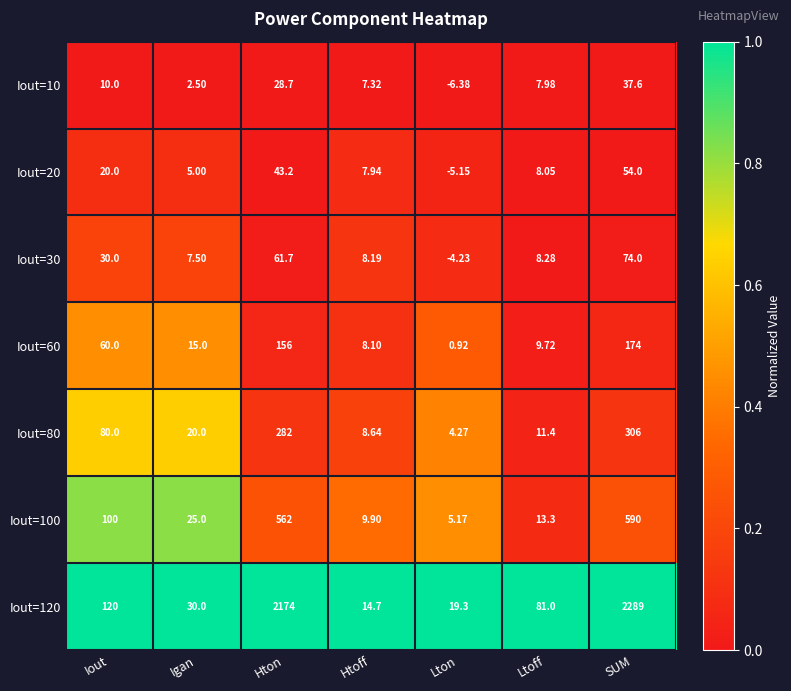

Where does the Iout=60 series first go above 15?

Iout